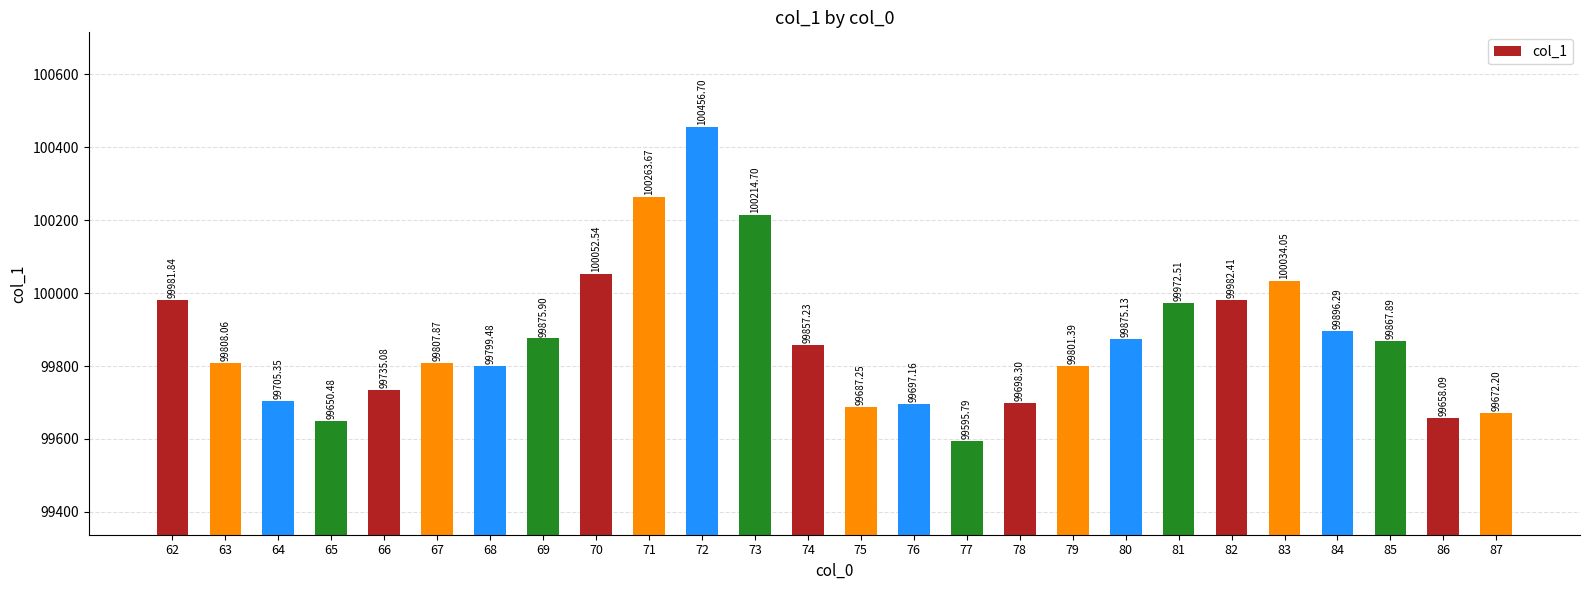

Rank the categories by value from lowest to highest.

77, 65, 86, 87, 75, 76, 78, 64, 66, 68, 79, 67, 63, 74, 85, 80, 69, 84, 81, 62, 82, 83, 70, 73, 71, 72